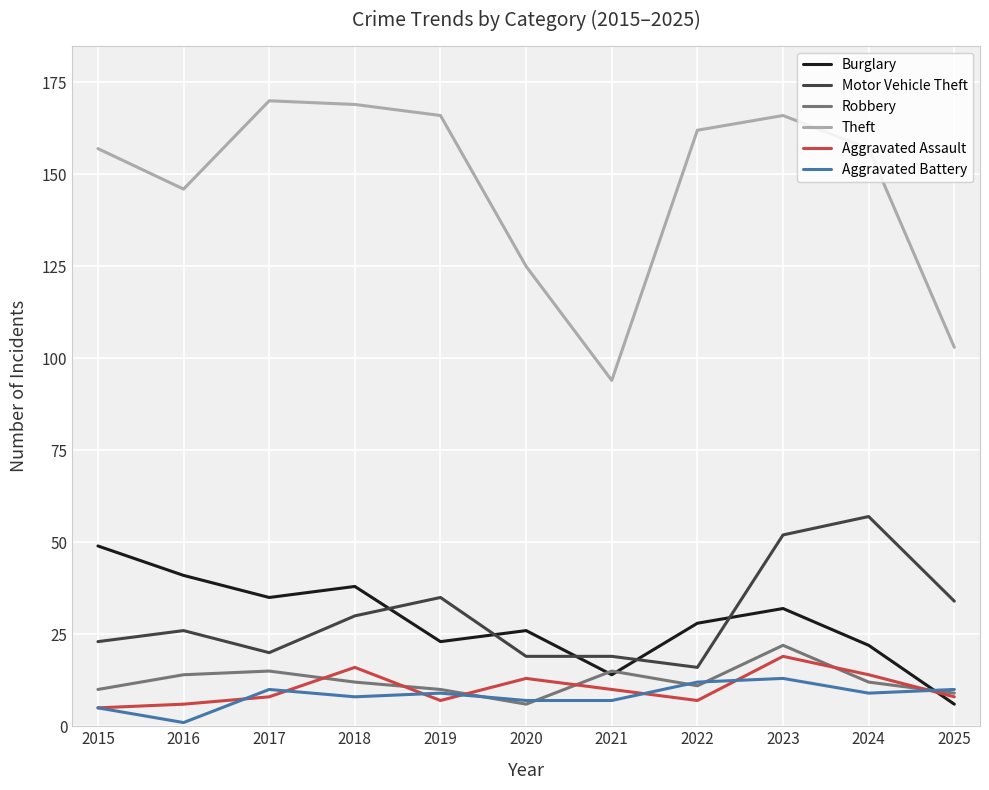

After their last crossing, which series has the higher values: Motor Vehicle Theft or Burglary?

Motor Vehicle Theft